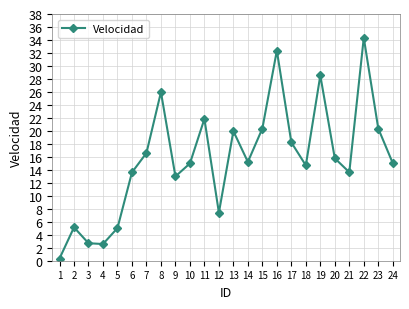

At which label is the value closest to 17?

7